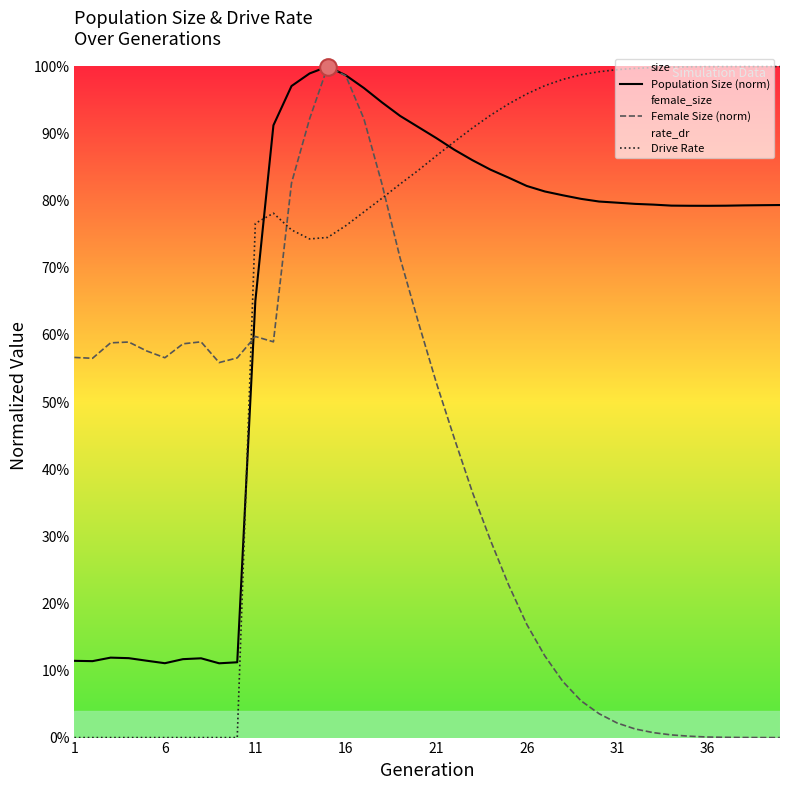

What is the value of the Population Size (norm) point at the 36th from the left?

0.8